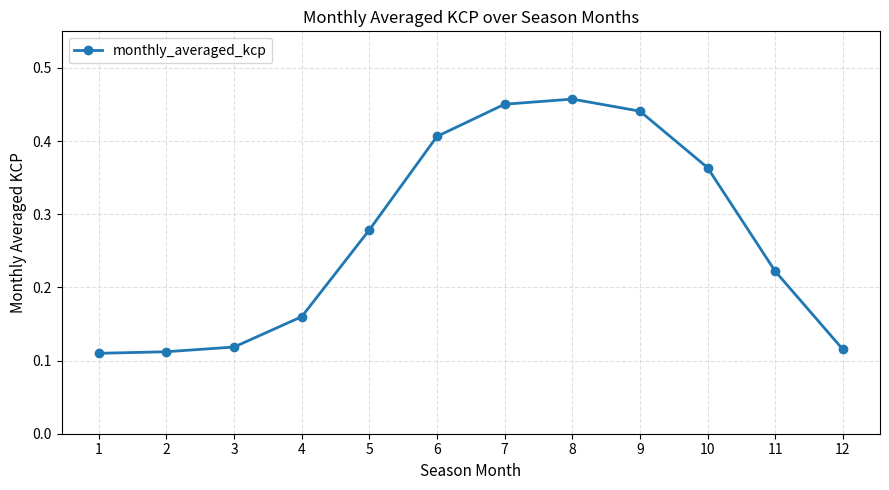

True or false: the data has more than 2 interior local peaks.

False